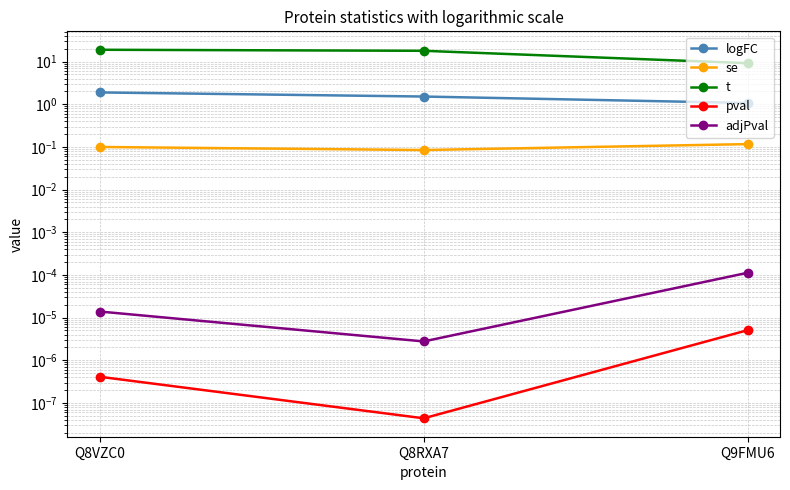

At how many categories does at least one series exceed 15?

2